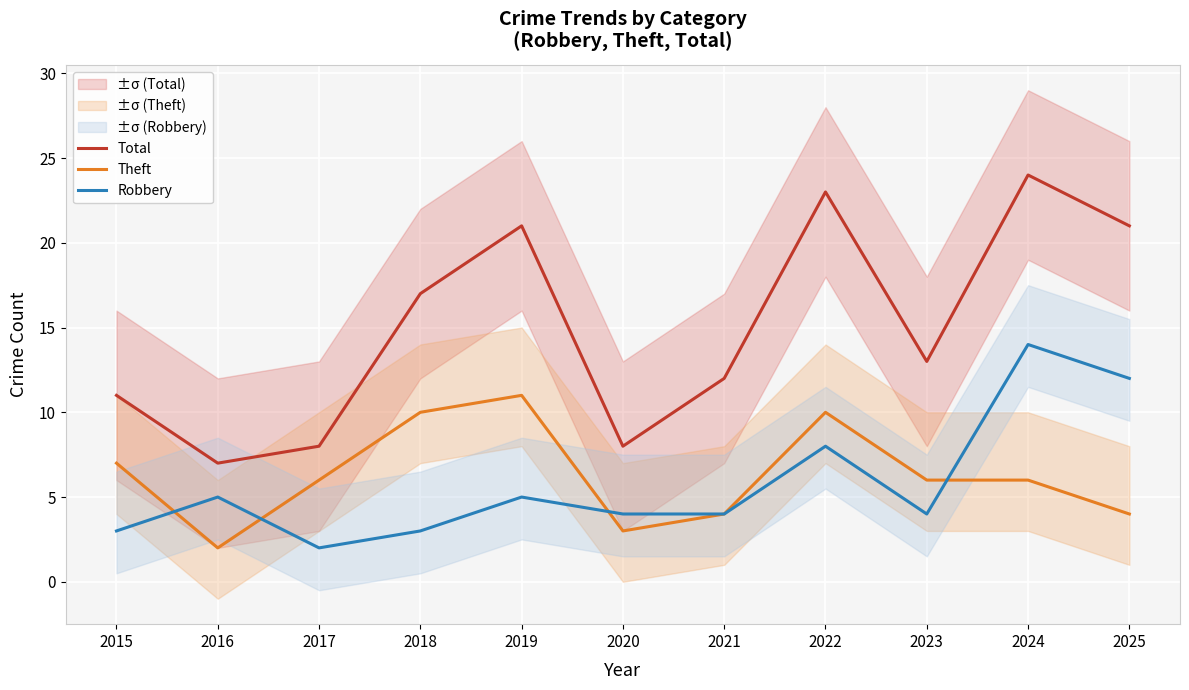

At which category does Theft reach its first local valley?

2016